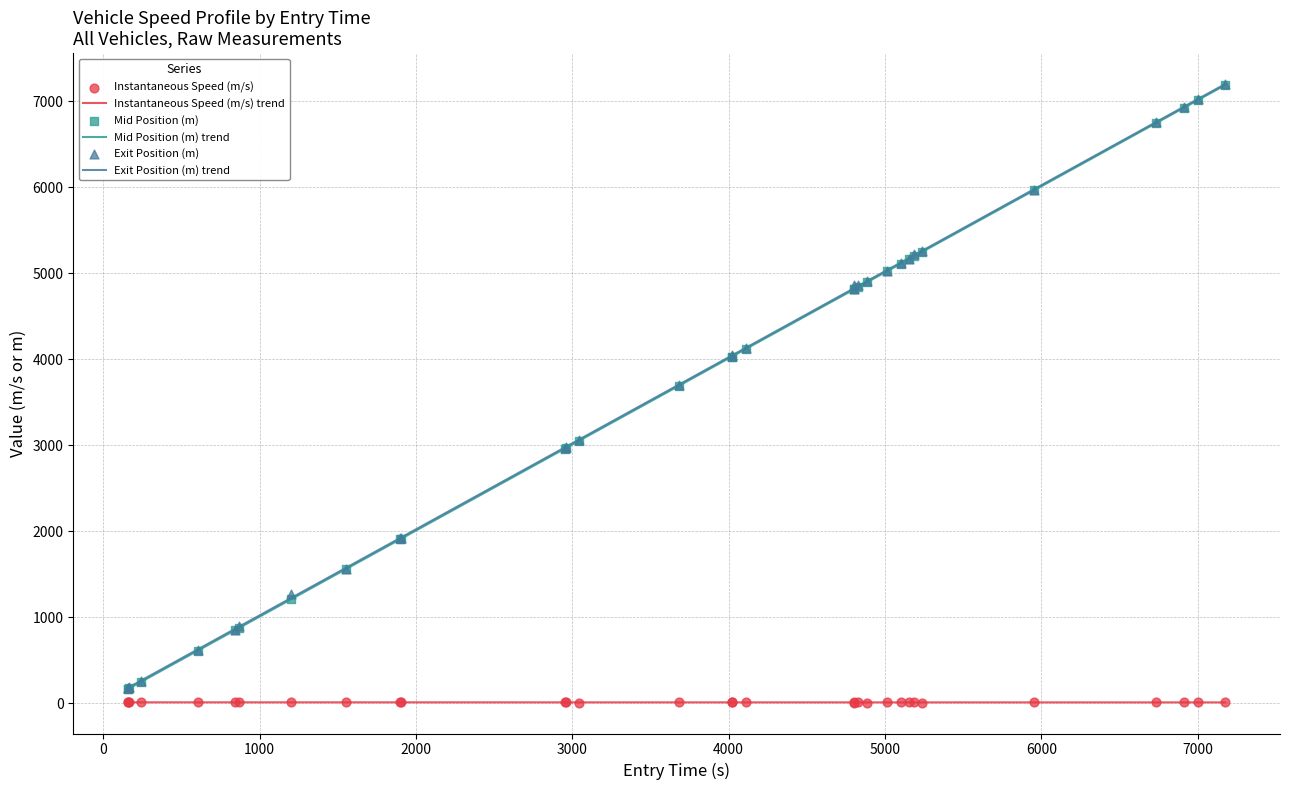

True or false: Instantaneous Speed (m/s) trend and Exit Position (m) trend intersect in this chart.

False